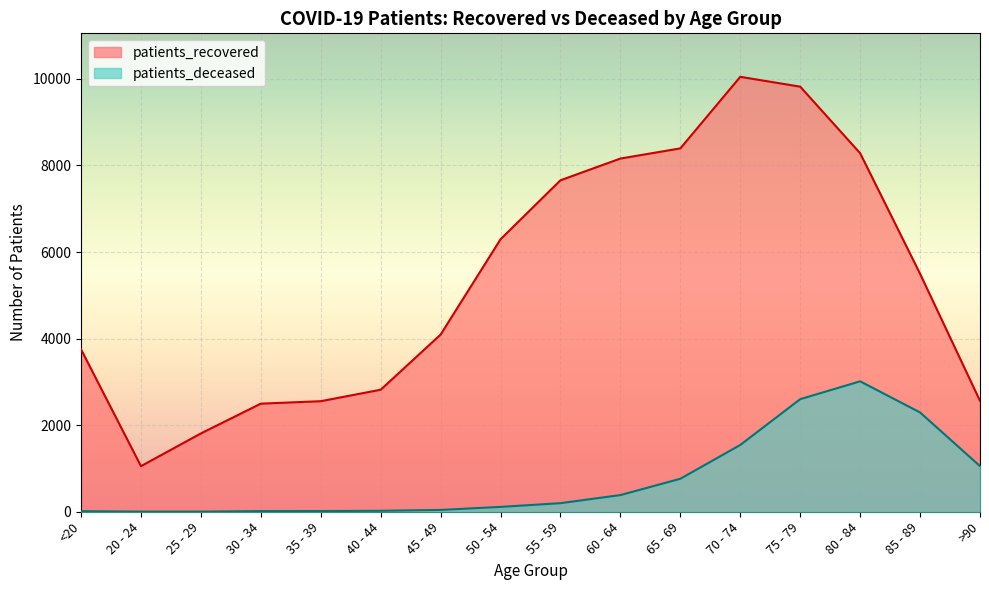

Which series has the largest total across all categories?

patients_recovered